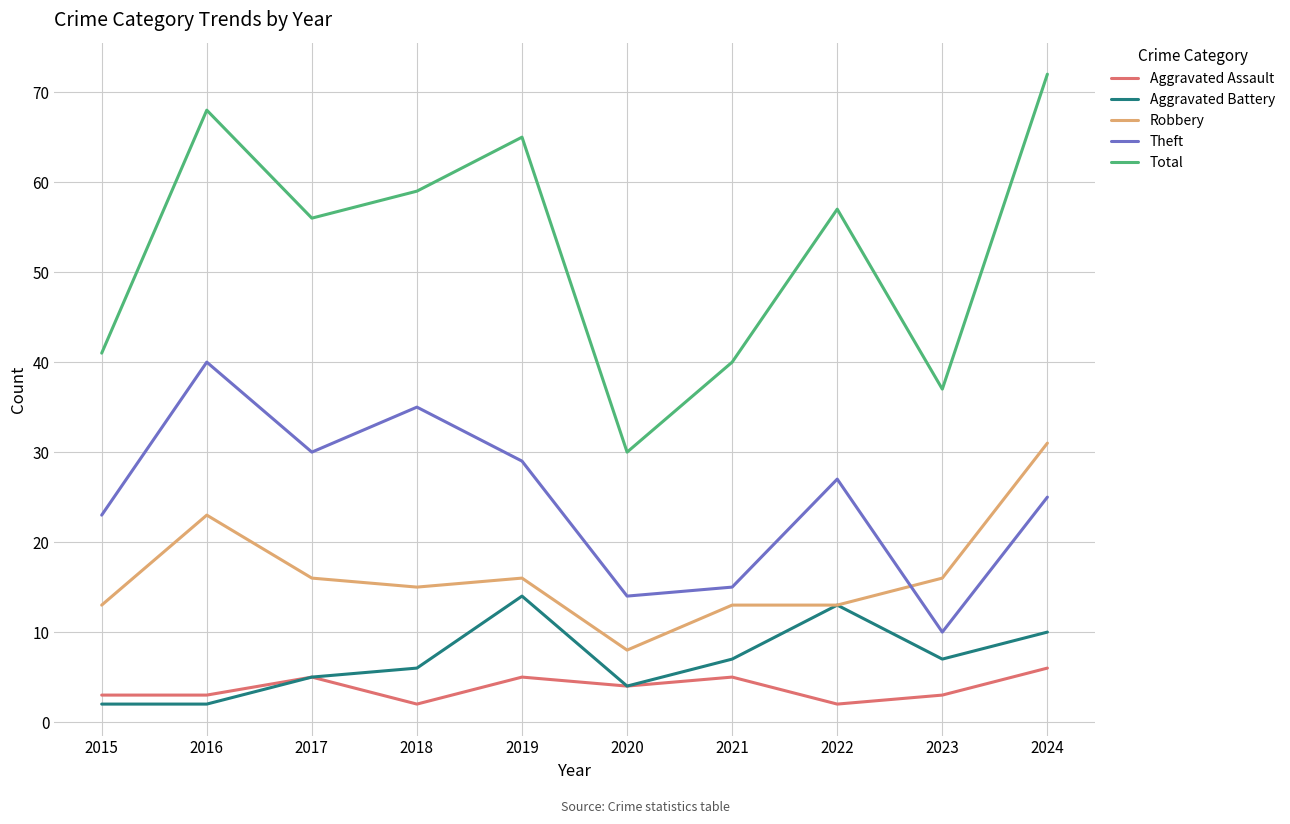

Where is the first local maximum for Total?

2016